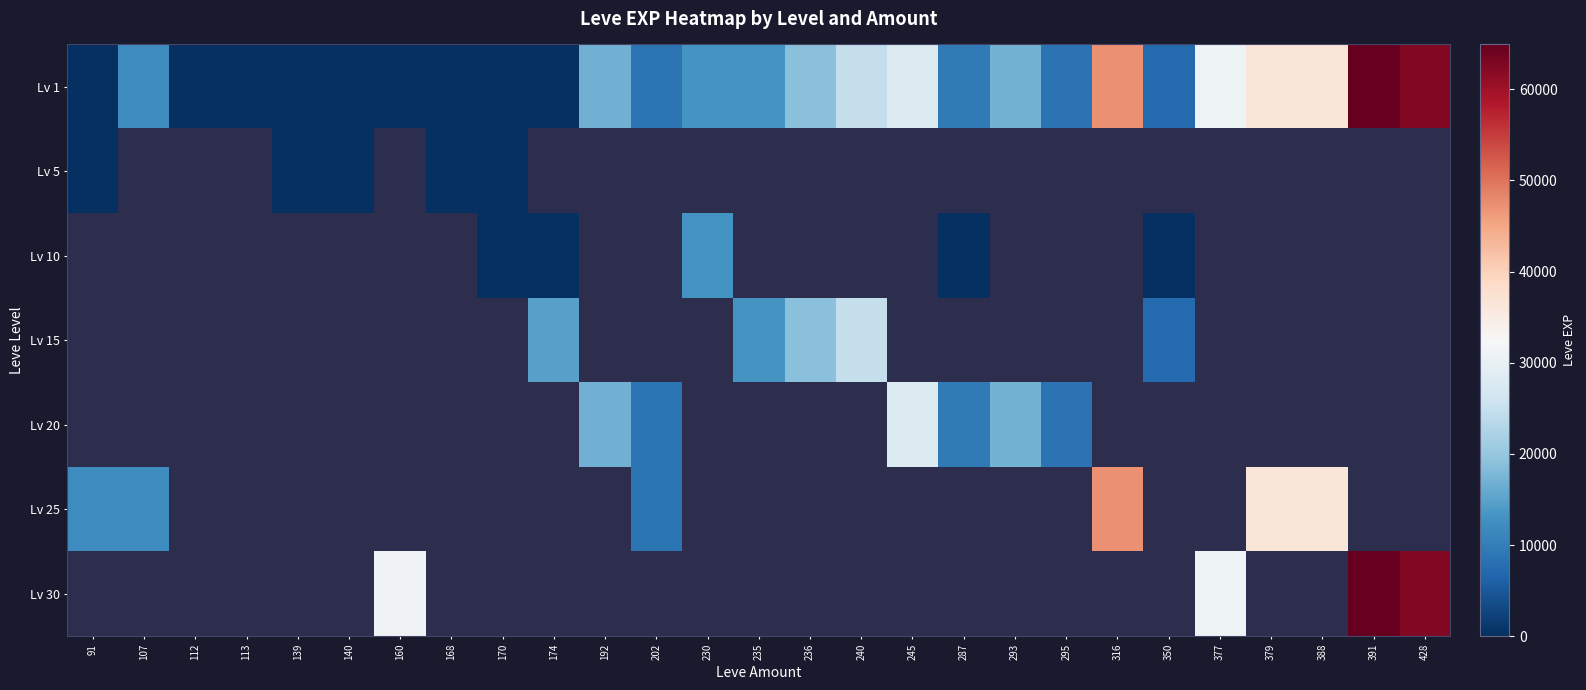

What is the smallest value displayed?

1.0